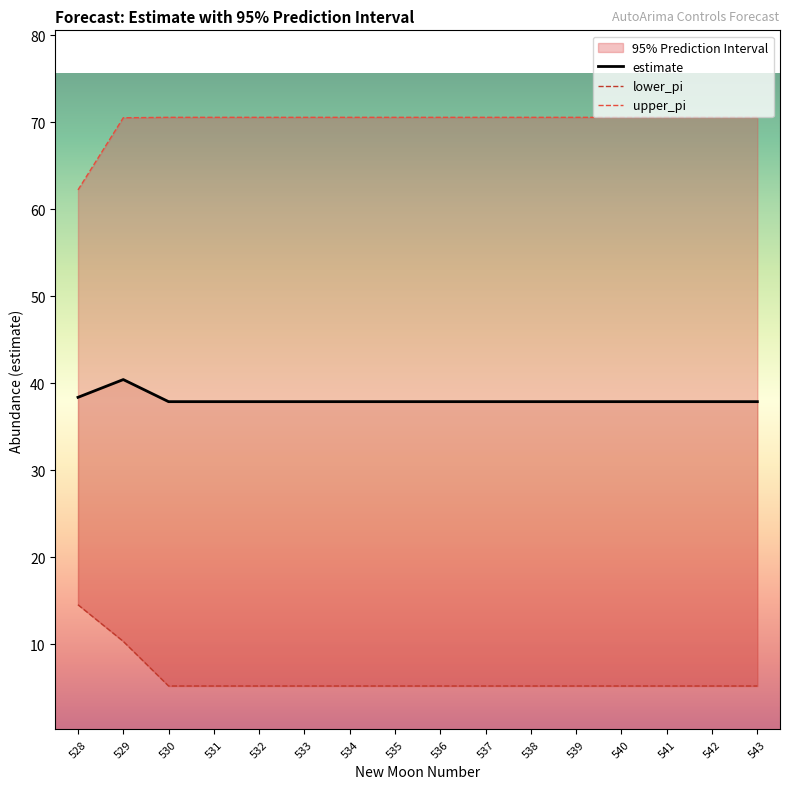

How many lines are shown in the chart?

3